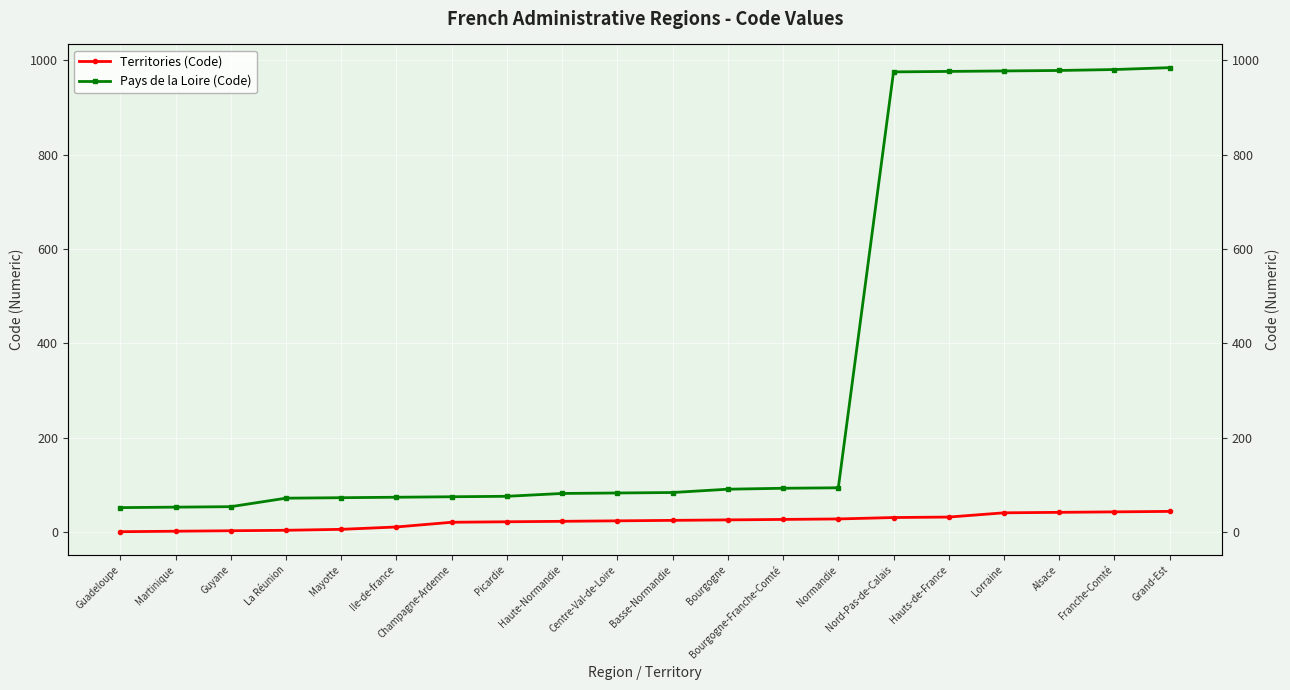

How many data points in Pays de la Loire (Code) are less than 84?

10